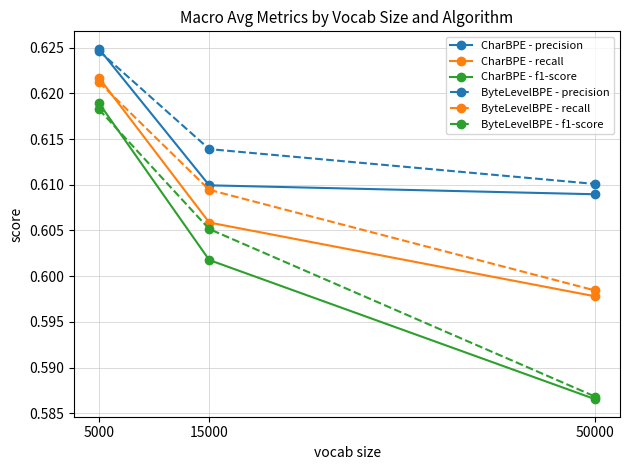

Which category has the lowest value across all series?

50000